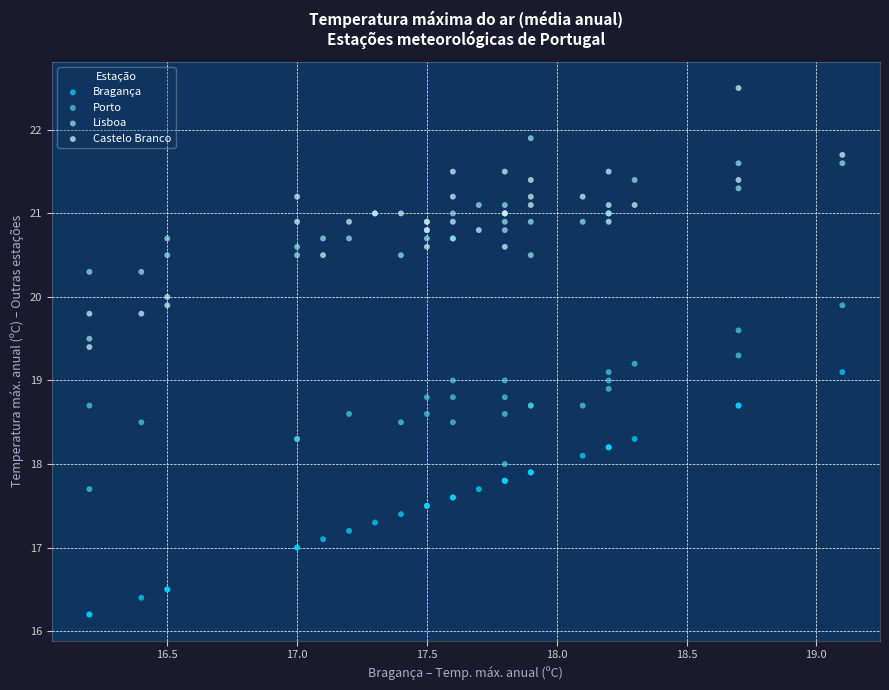

Which series reaches the minimum Y coordinate?

Bragança